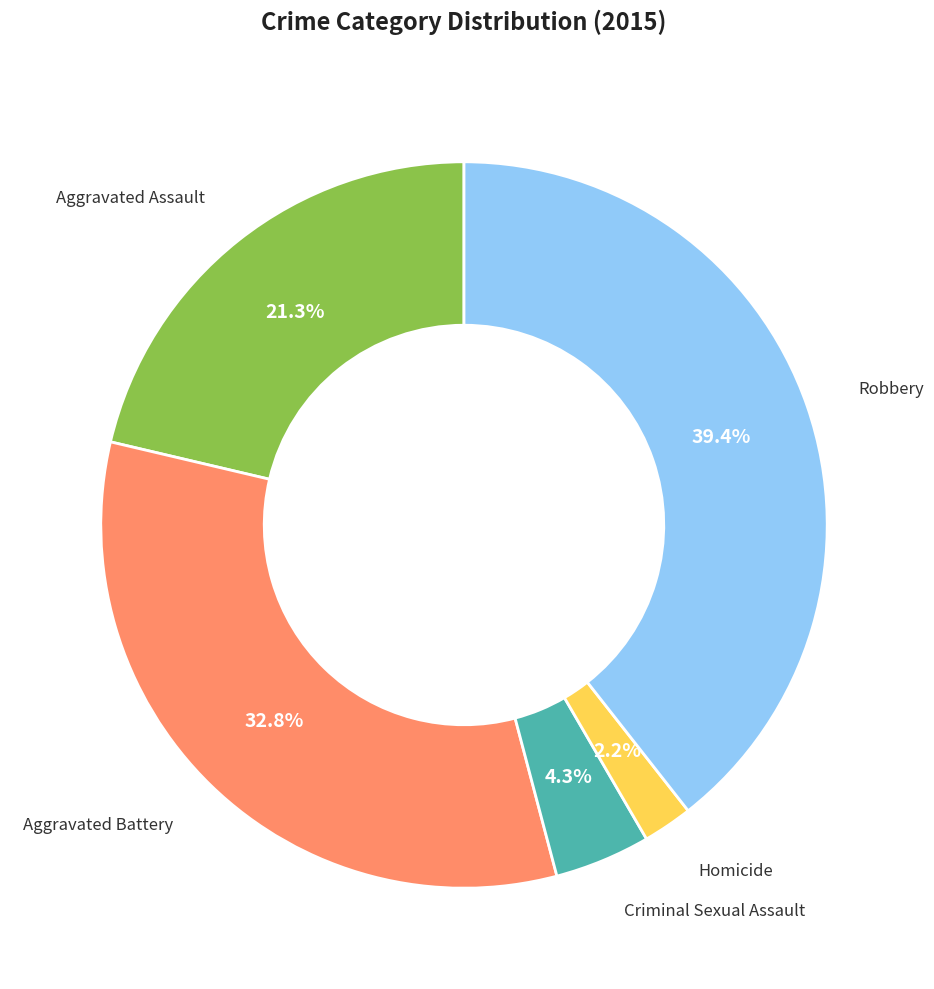

Is there a majority slice in this chart?

No